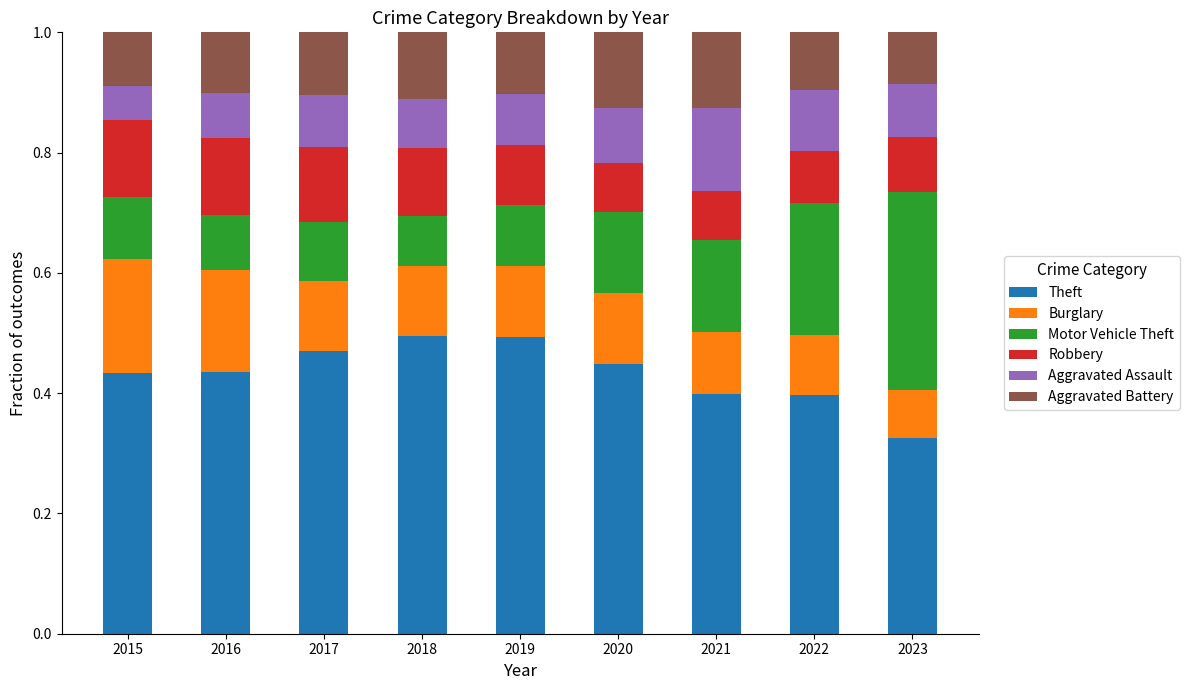

Which category has the lowest value in the Theft series?

2023